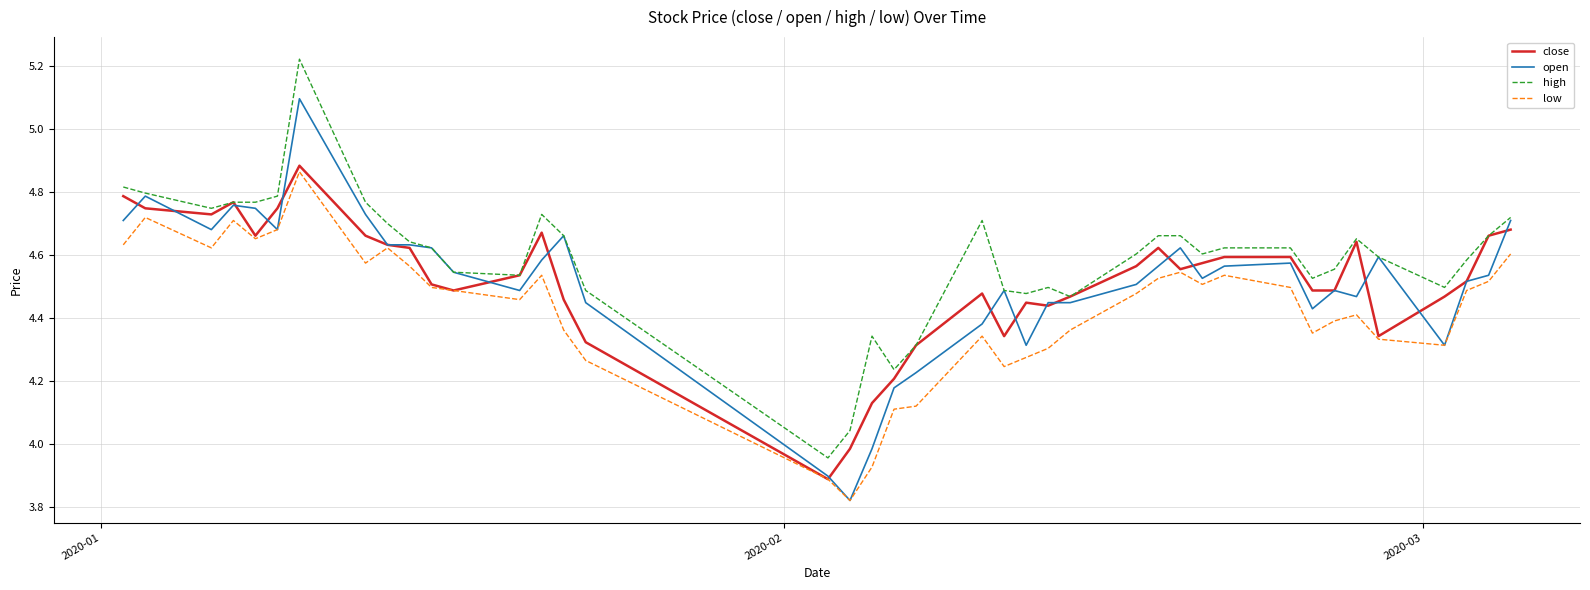

How many lines are shown in the chart?

4